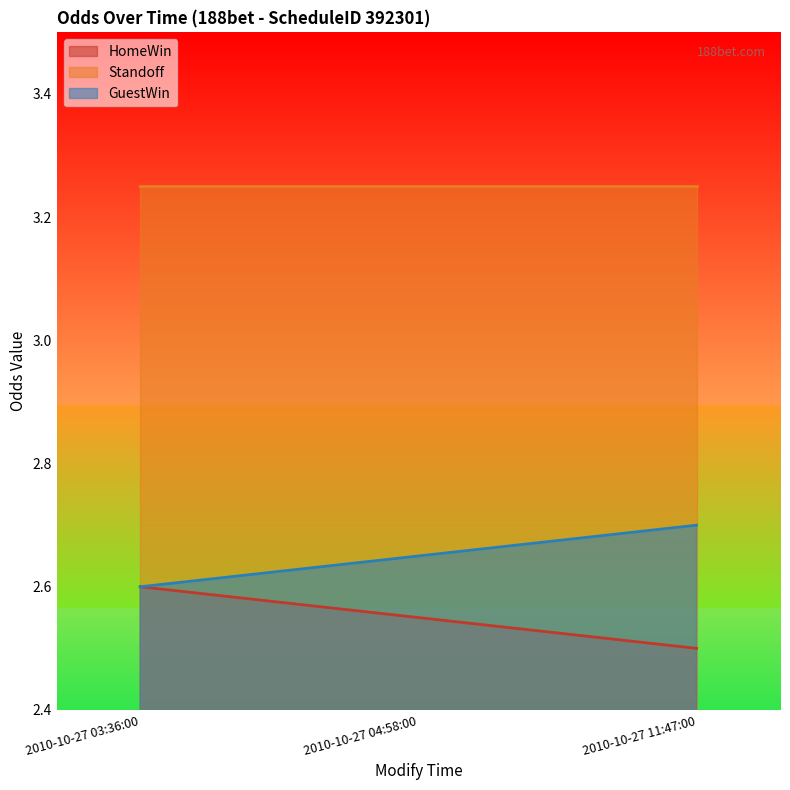

At which category does the chart reach its minimum across all series?

2010-10-27 11:47:00